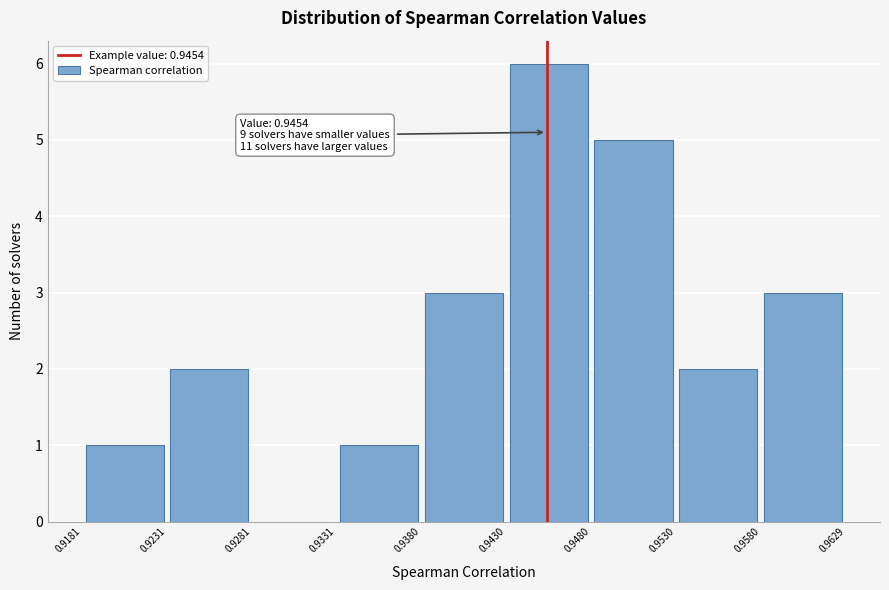

Over which range of the x-axis is the bar tallest?

0.9430 to 0.9480